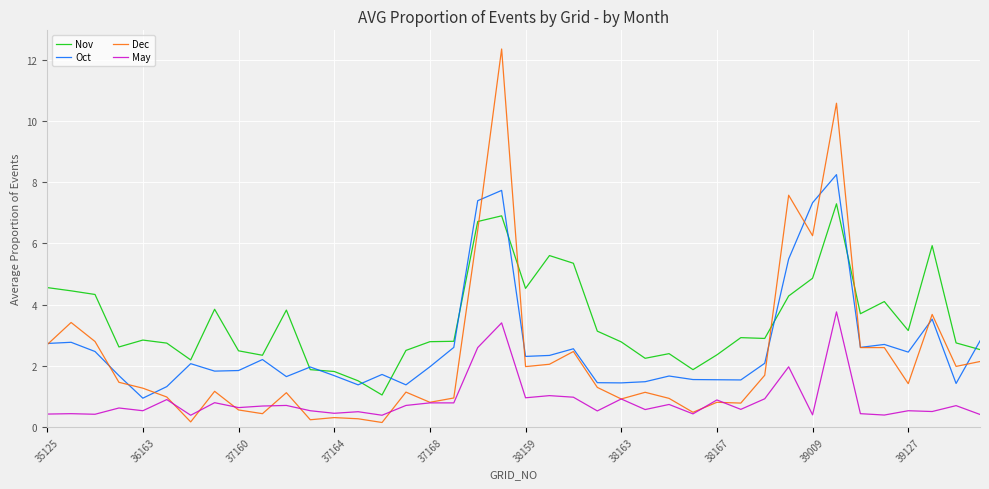

True or false: Dec and Nov cross at least once.

True